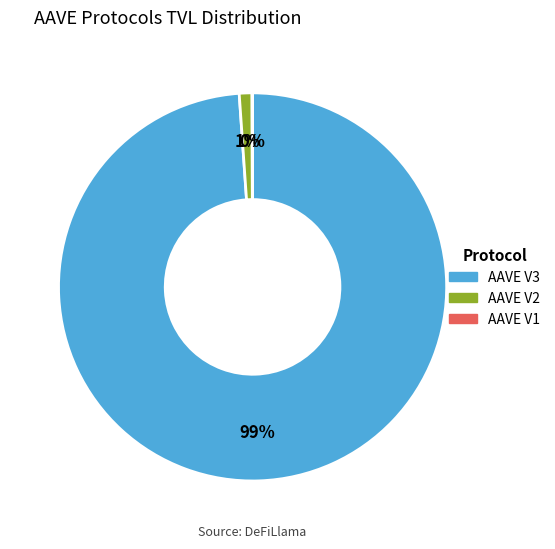

Between AAVE V2 and AAVE V3, which is larger?

AAVE V3